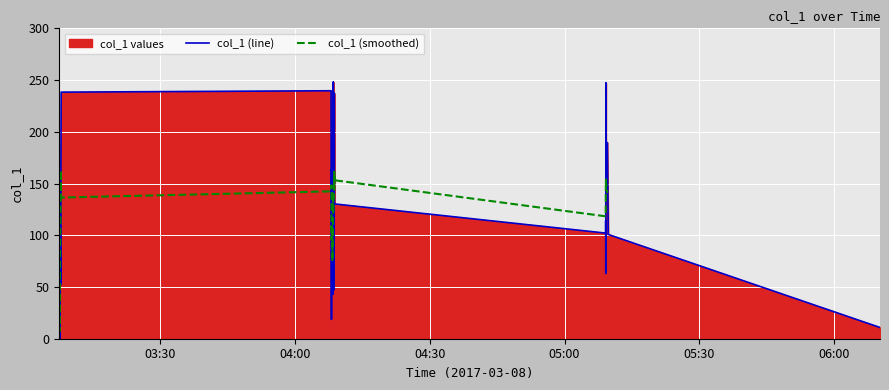

At which category does the data reach its first local valley?

2017-03-08 03:07:33